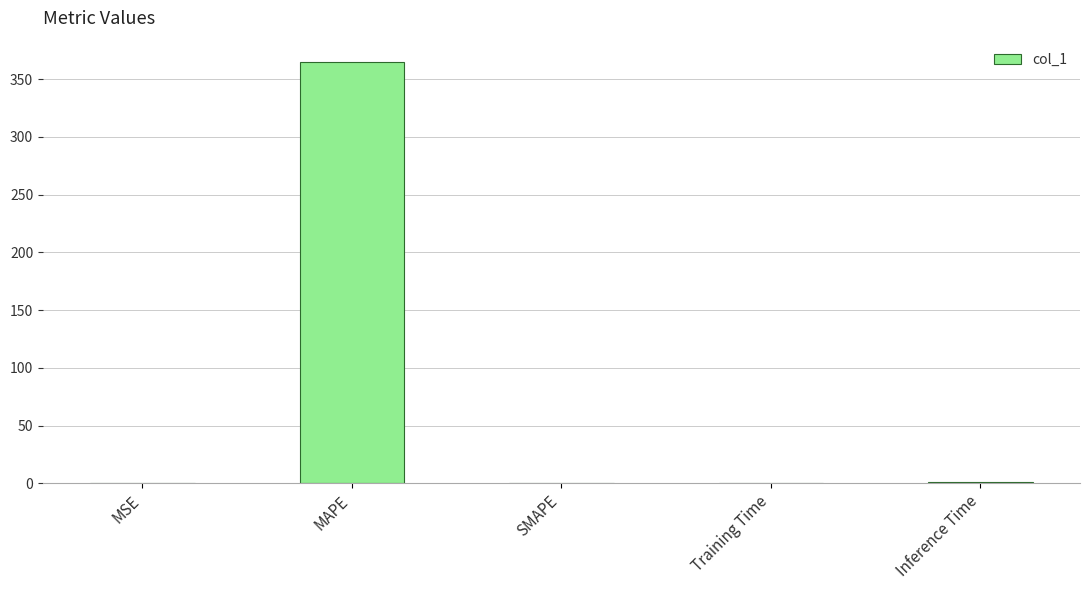

What is the difference between the values at MAPE and Training Time?

365.0